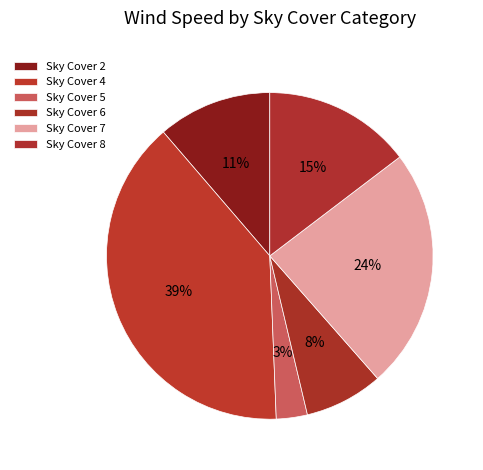

Count the number of slices in the pie.

6